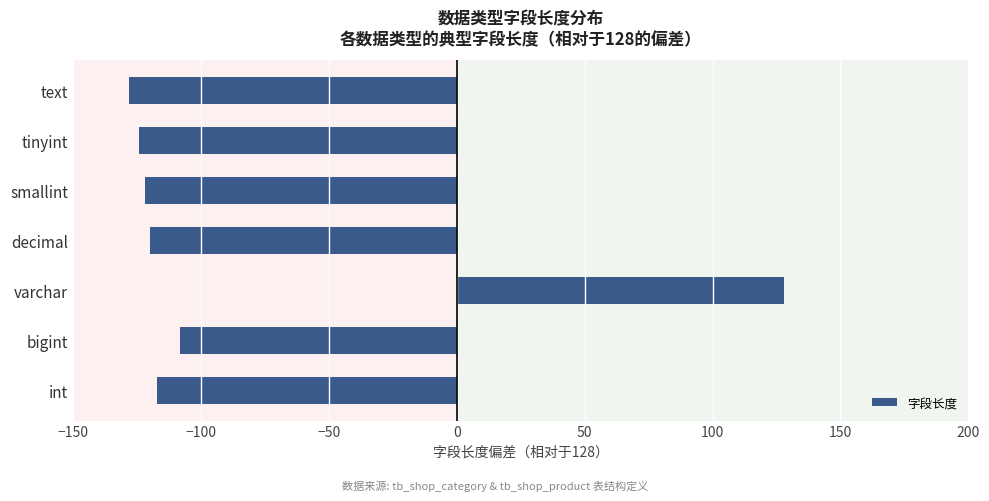

Read the value at text, to the nearest 5.

-130